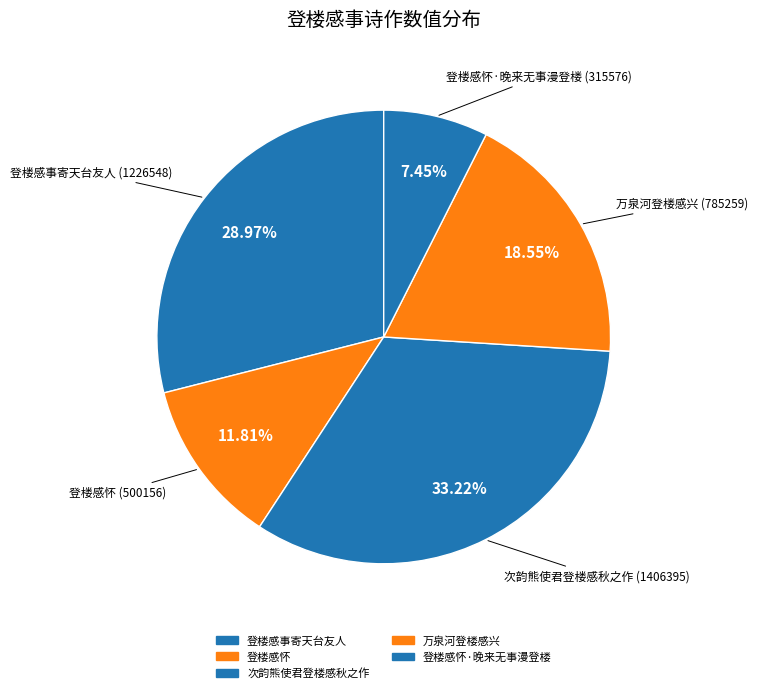

How many slices are in this pie chart?

5